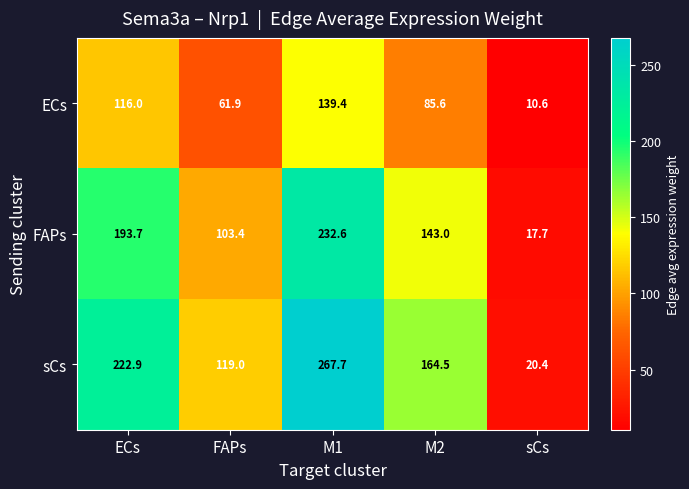

Which category has the lowest value across all series?

sCs